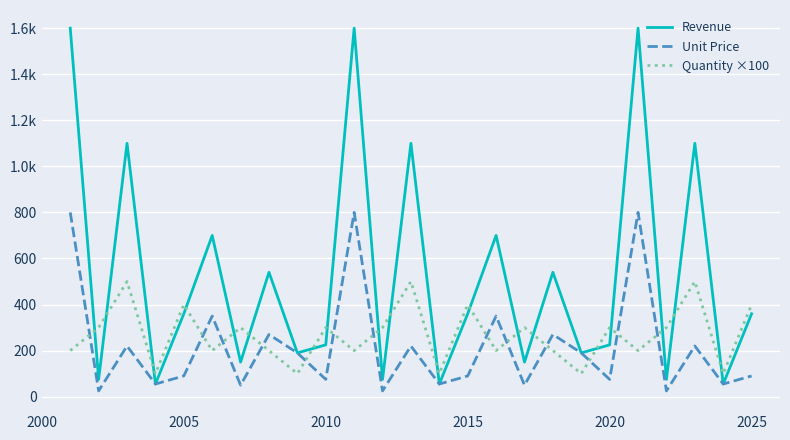

Rank the series by their maximum value, from lowest to highest.

Quantity ×100, Unit Price, Revenue